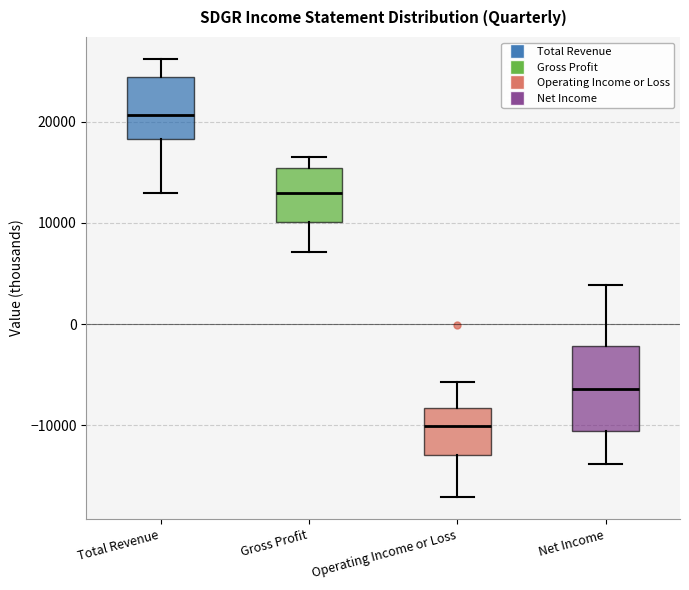

Which box is the tallest, from its lower edge to its upper edge?

Net Income